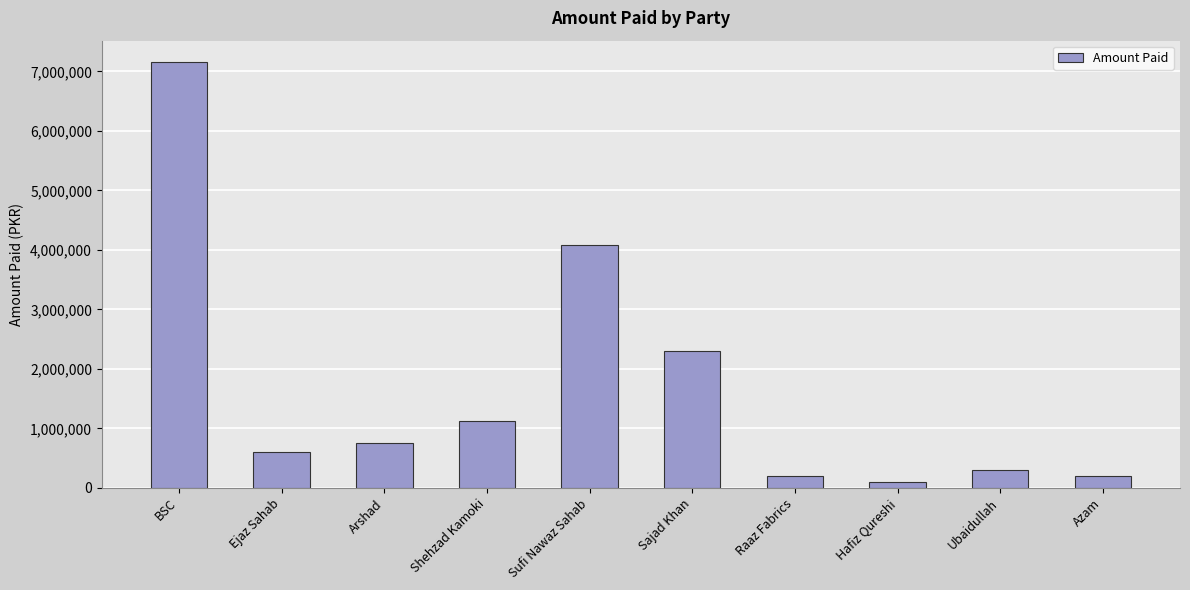

What is the ratio of the value at Raaz Fabrics to the value at Azam?

1.0